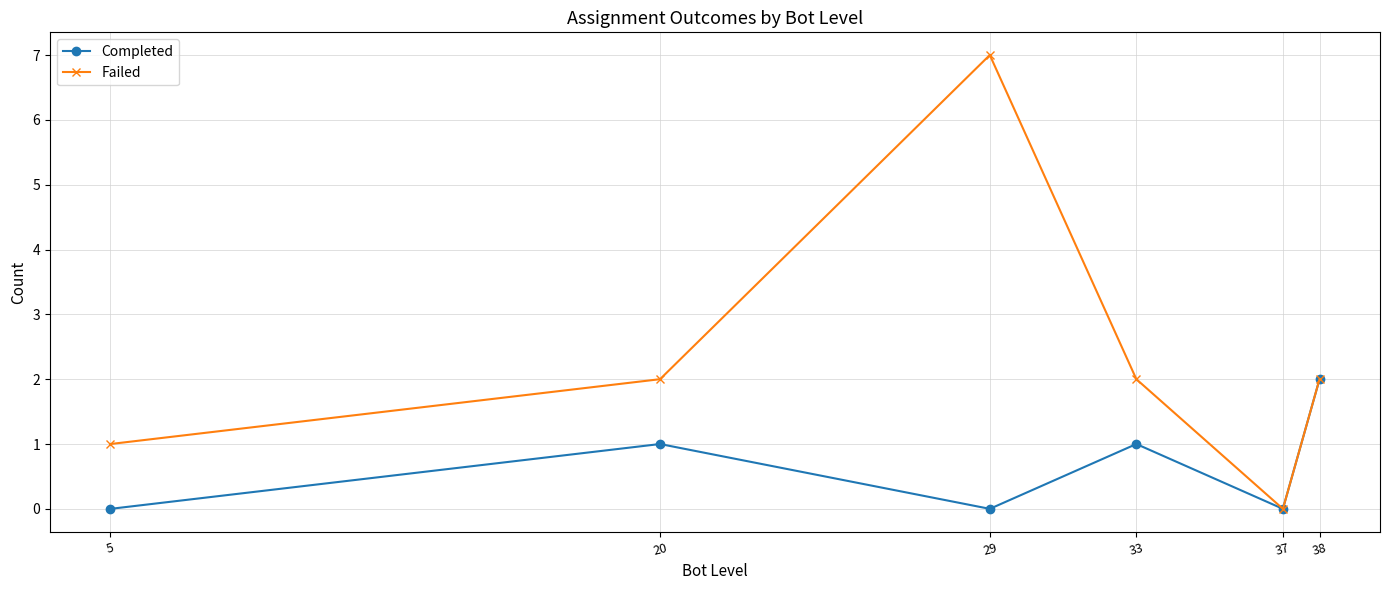

What is the maximum value for Completed?

2